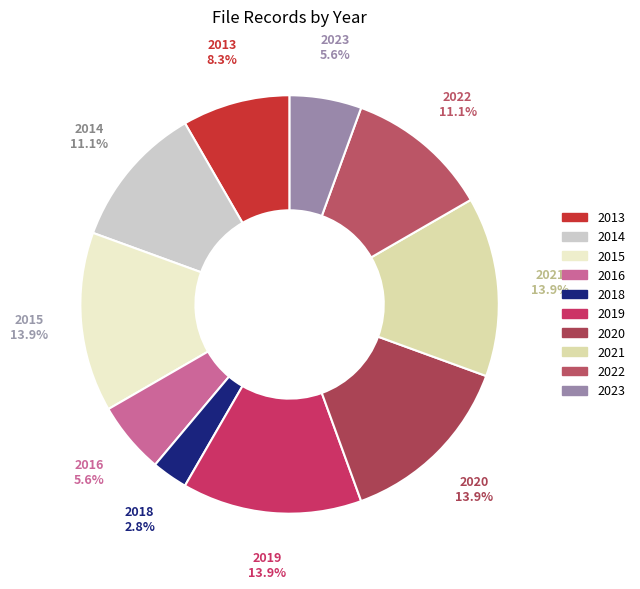

Is 2022 the majority of the pie?

No